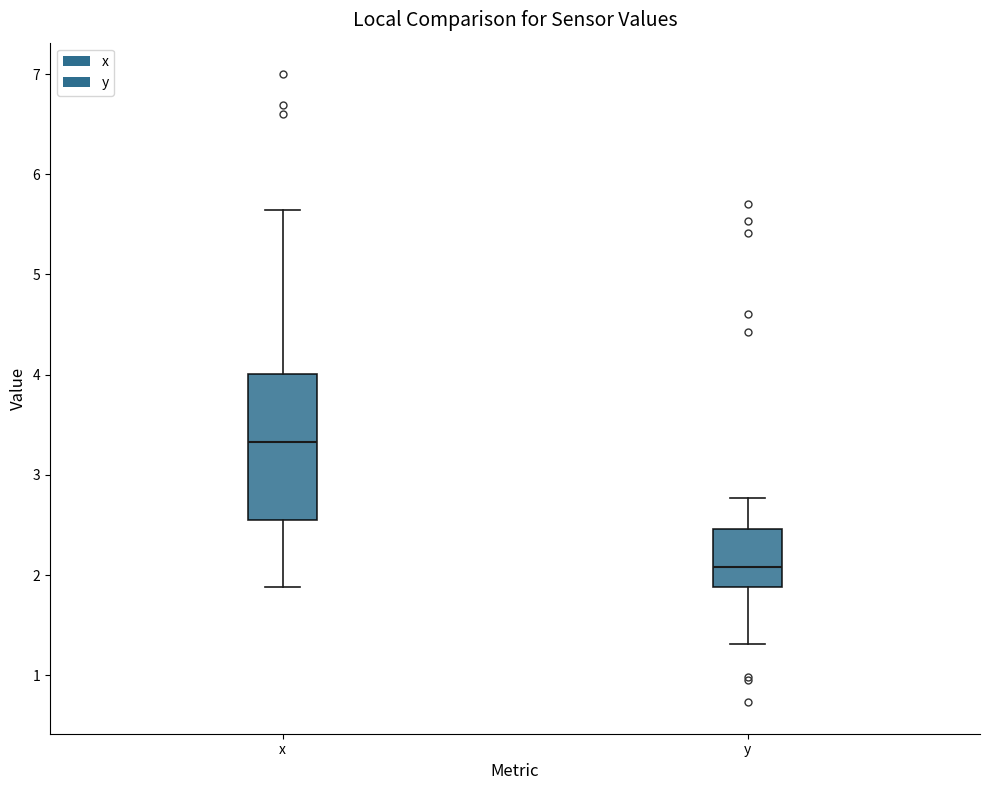

Which box is the tallest, from its lower edge to its upper edge?

x